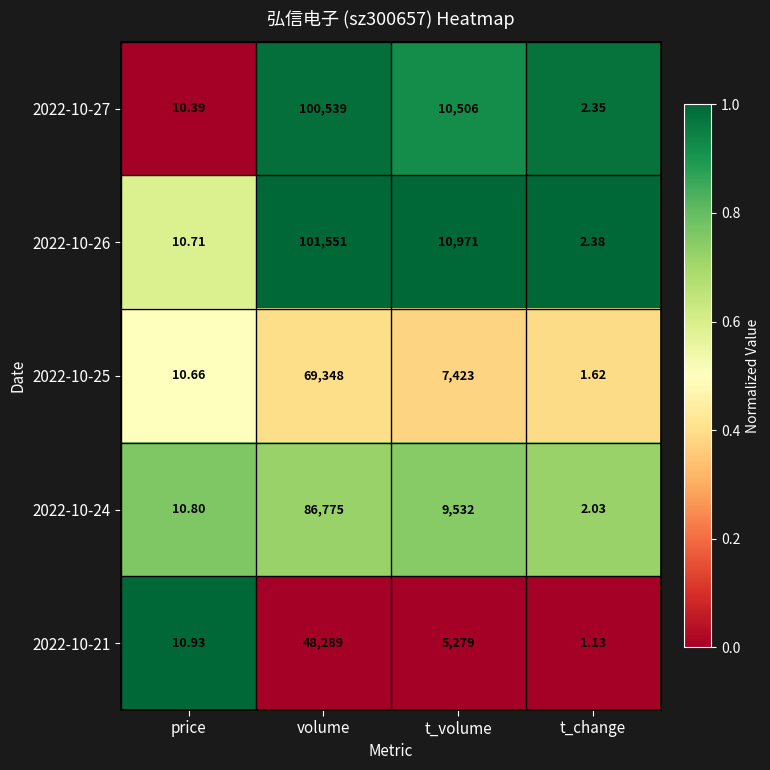

Which category has the lowest value across all series?

t_change